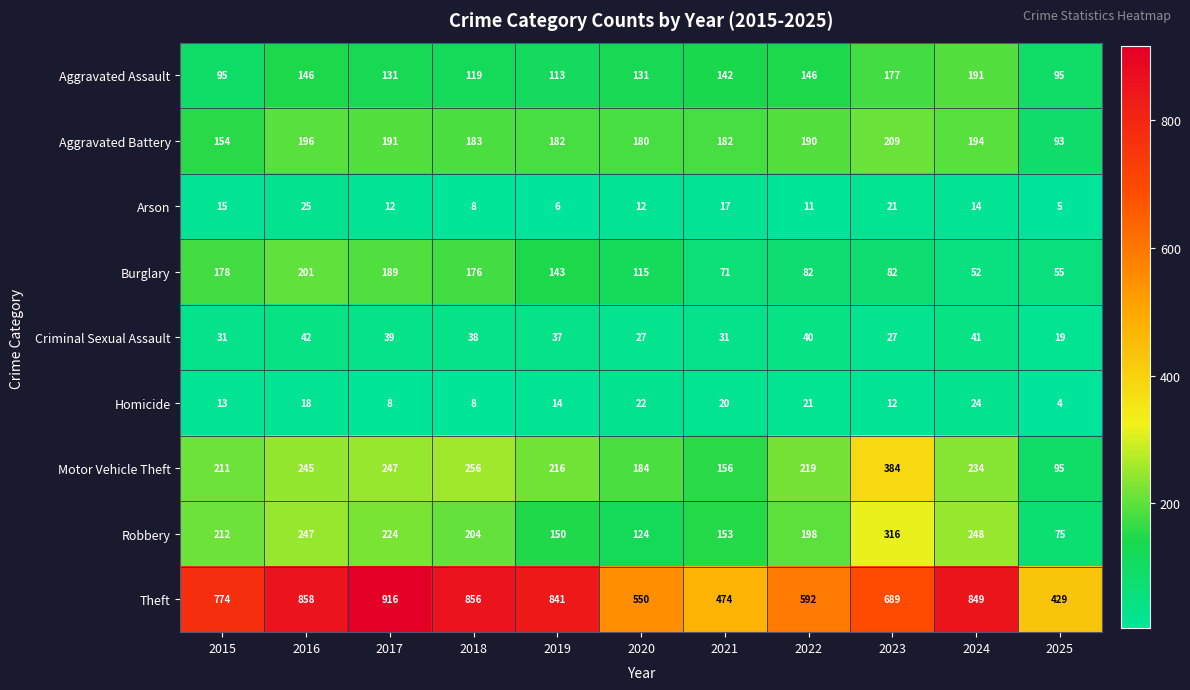

What is the maximum value shown in the chart?

916